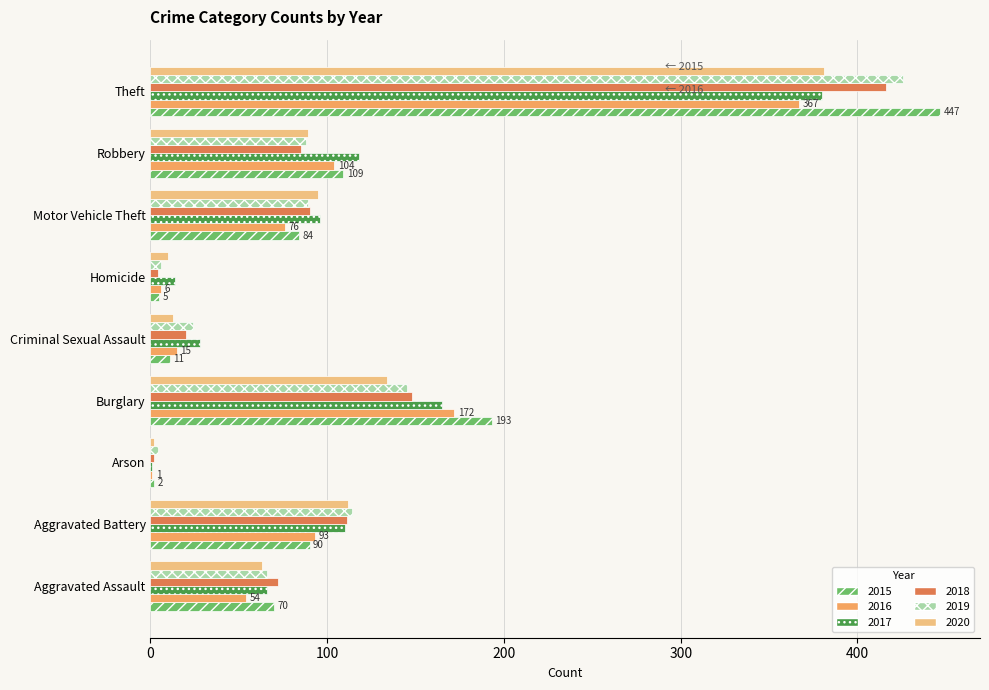

What is the sum of all 2017 values?

978